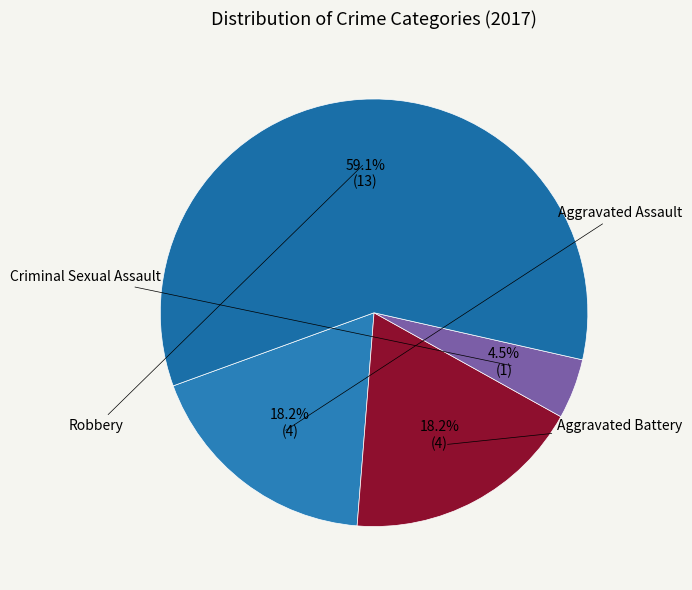

How many slices are in this pie chart?

4